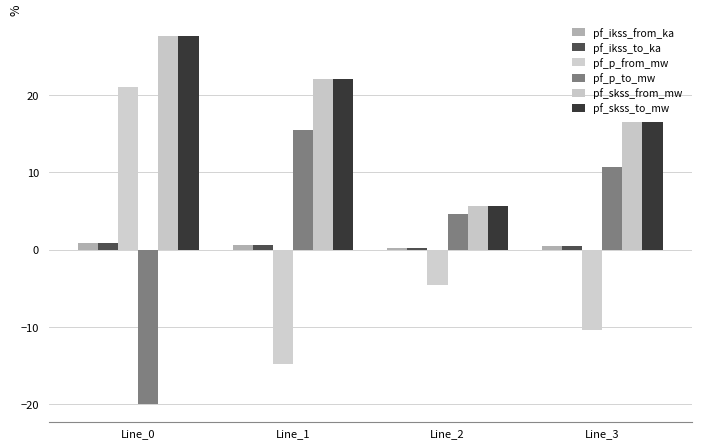

Reading left to right, list all the values displayed in this chart.

pf_ikss_from_ka: 0.8	0.6	0.2	0.5
pf_ikss_to_ka: 0.8	0.6	0.2	0.5
pf_p_from_mw: 21.0	-14.8	-4.5	-10.4
pf_p_to_mw: -20.0	15.4	4.6	10.7
pf_skss_from_mw: 27.6	22.0	5.7	16.5
pf_skss_to_mw: 27.6	22.0	5.7	16.5